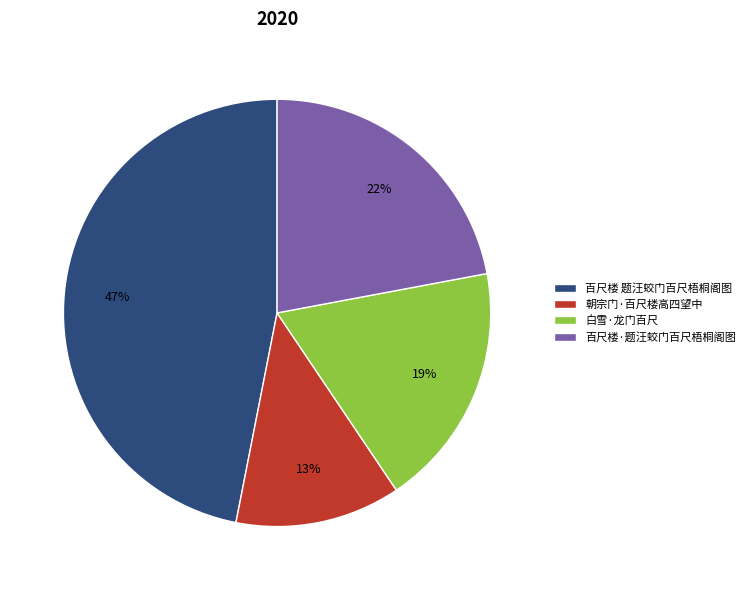

Rank the categories by value from highest to lowest.

百尺楼 题汪蛟门百尺梧桐阁图, 百尺楼·题汪蛟门百尺梧桐阁图, 白雪·龙门百尺, 朝宗门·百尺楼高四望中